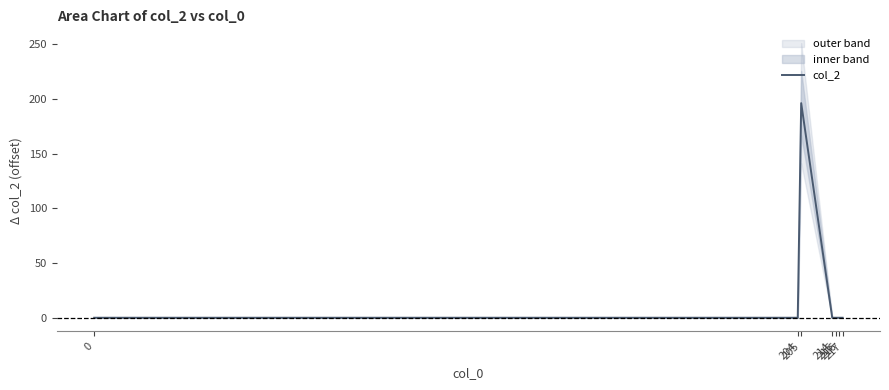

Reading left to right, transcribe all the data shown in this chart.

0	0	196	0	0	0	0